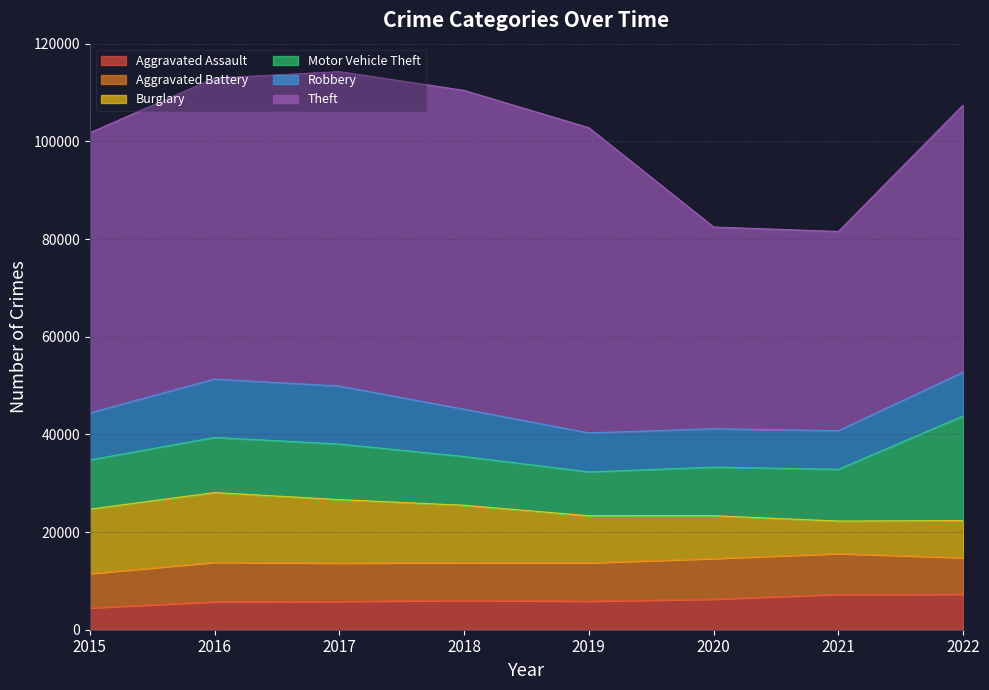

Read the Theft value at 2016.

61618